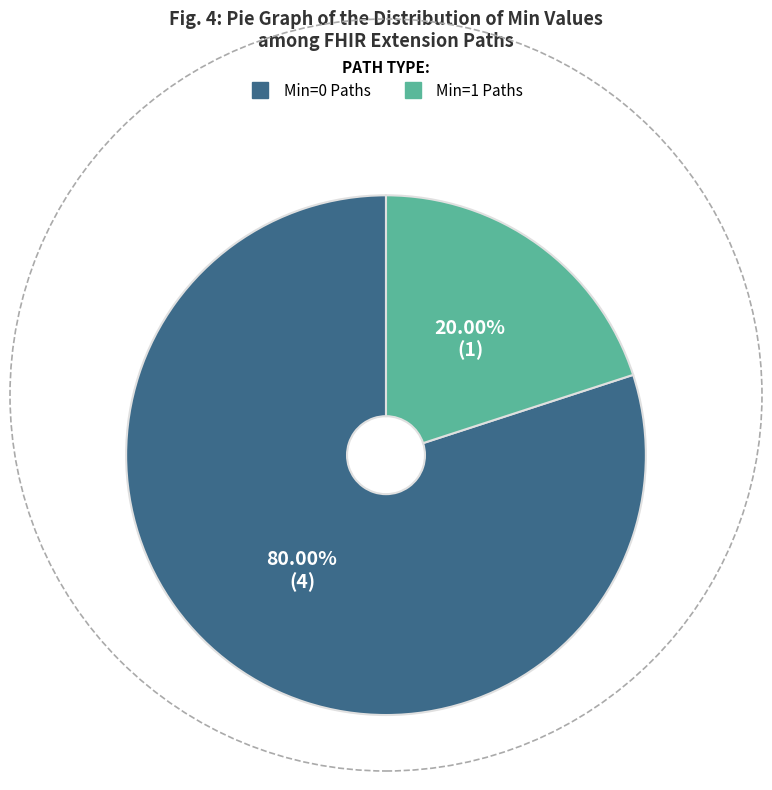

Is there a majority slice in this chart?

Yes